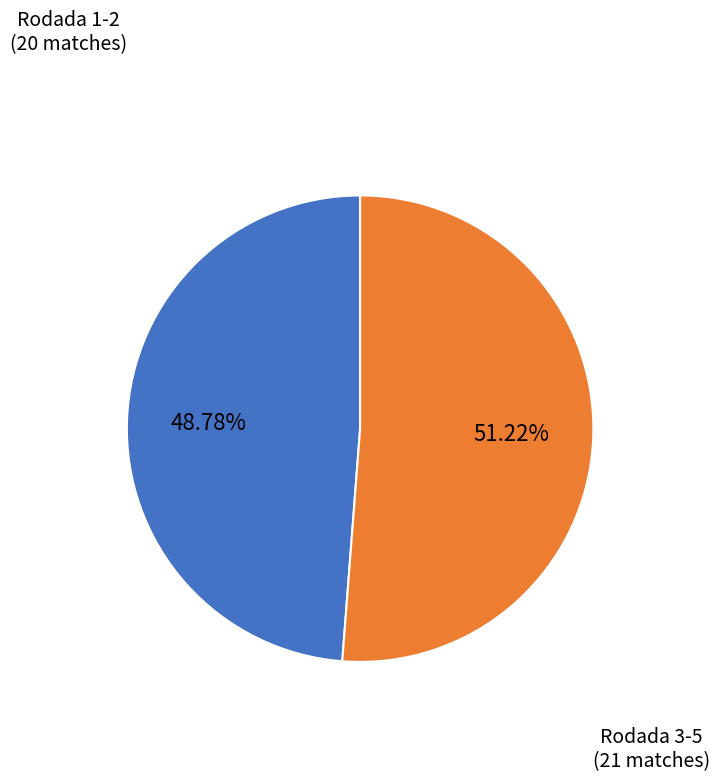

Is there any slice that represents more than half of the pie?

Yes